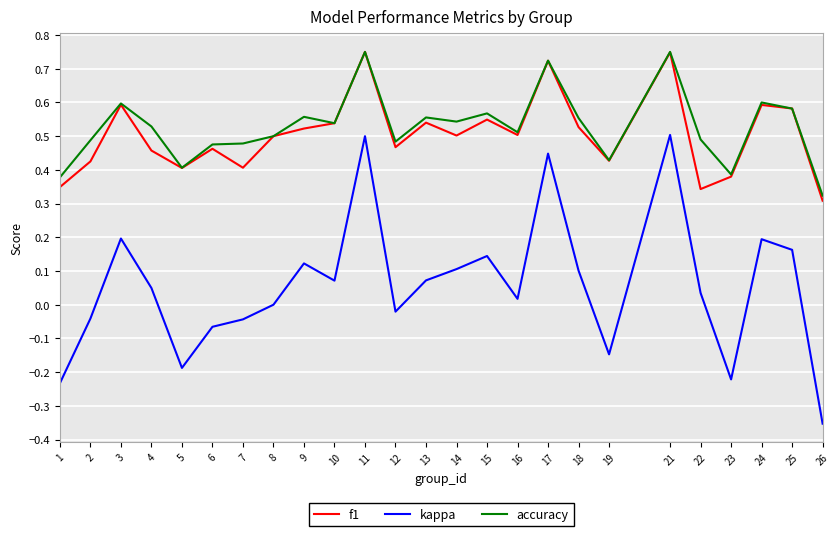

At which category does the chart reach its minimum across all series?

26